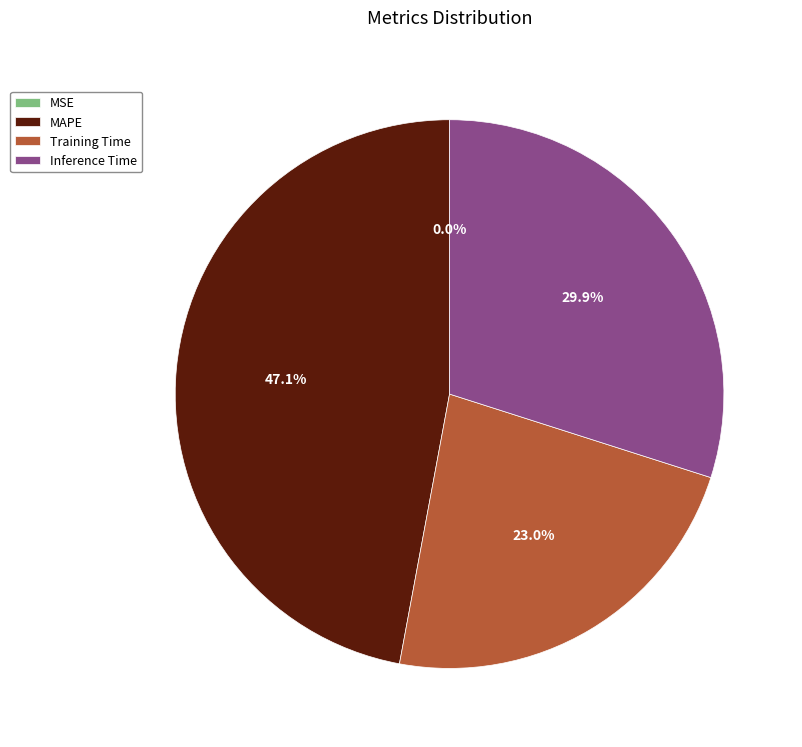

Which has a higher value, Training Time or Inference Time?

Inference Time